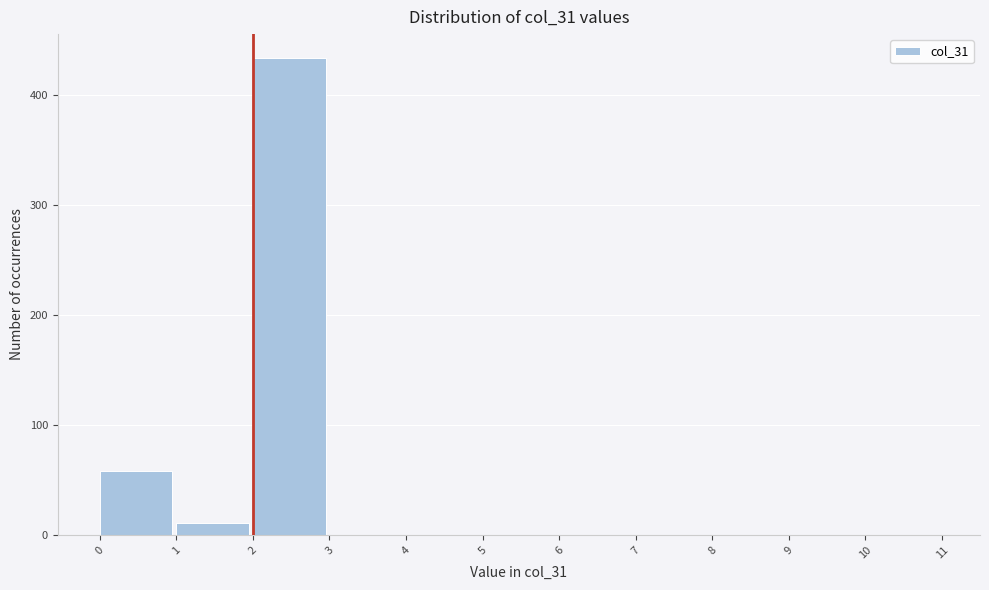

Reading left to right, transcribe this chart: for each bar, give the range it covers on the x-axis and its height. The values are not printed on the chart, so give them approximately, as read against the axis.

0 to 1: 60
1 to 2: 10
2 to 3: 430
3 to 4: 0
4 to 5: 0
5 to 6: 0
6 to 7: 0
7 to 8: 0
8 to 9: 0
9 to 10: 0
10 to 11: 0